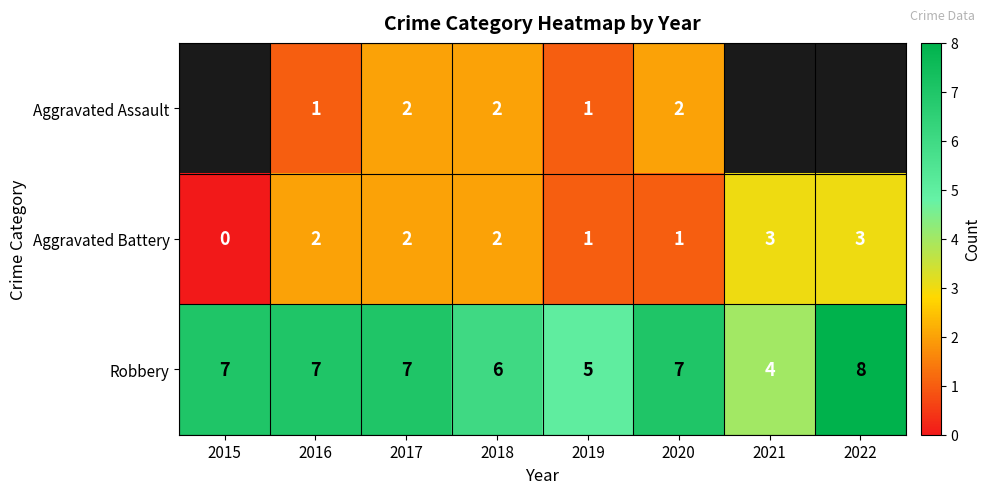

What is the minimum value for Robbery?

4